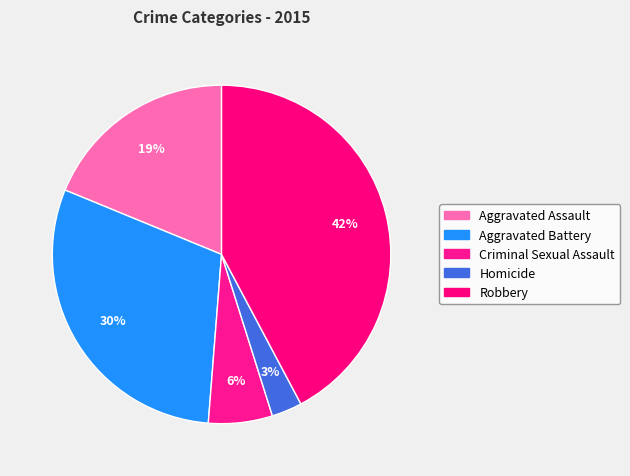

Count the number of slices in the pie.

5